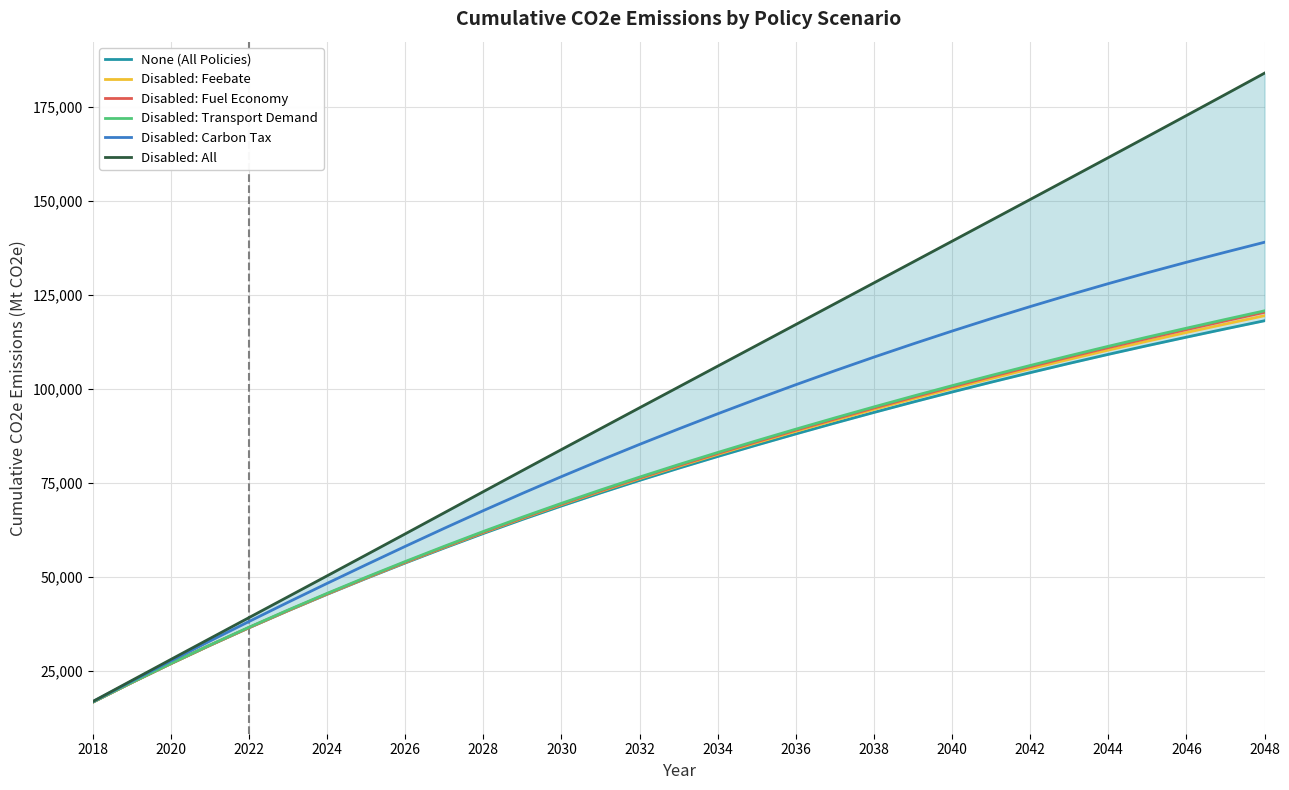

True or false: Disabled: Transport Demand and Disabled: All cross at least once.

False